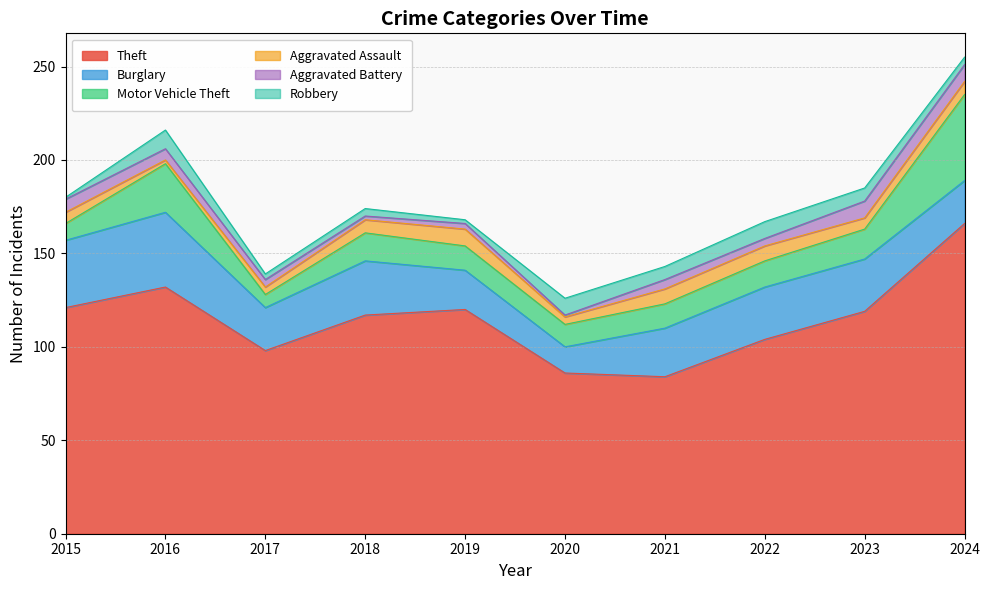

What is the smallest value displayed?

1